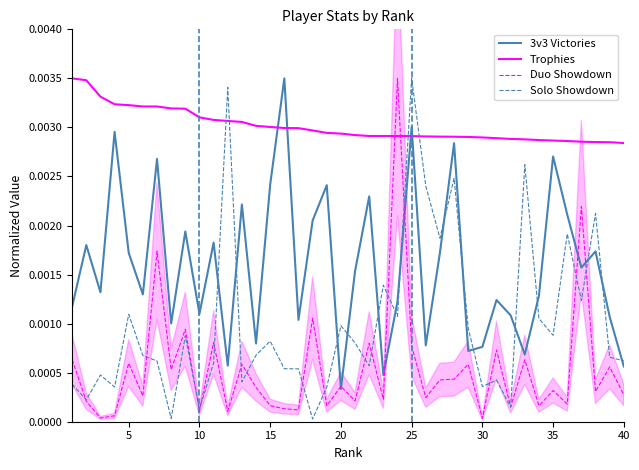

How many times do Solo Showdown and Trophies cross each other?

4